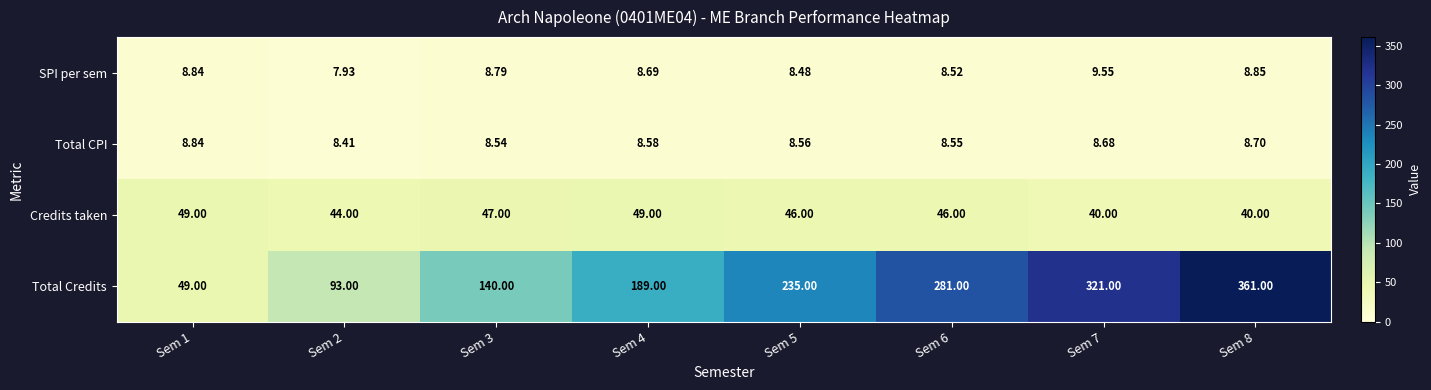

List the series in order of their peak value, highest first.

Total Credits, Credits taken, SPI per sem, Total CPI